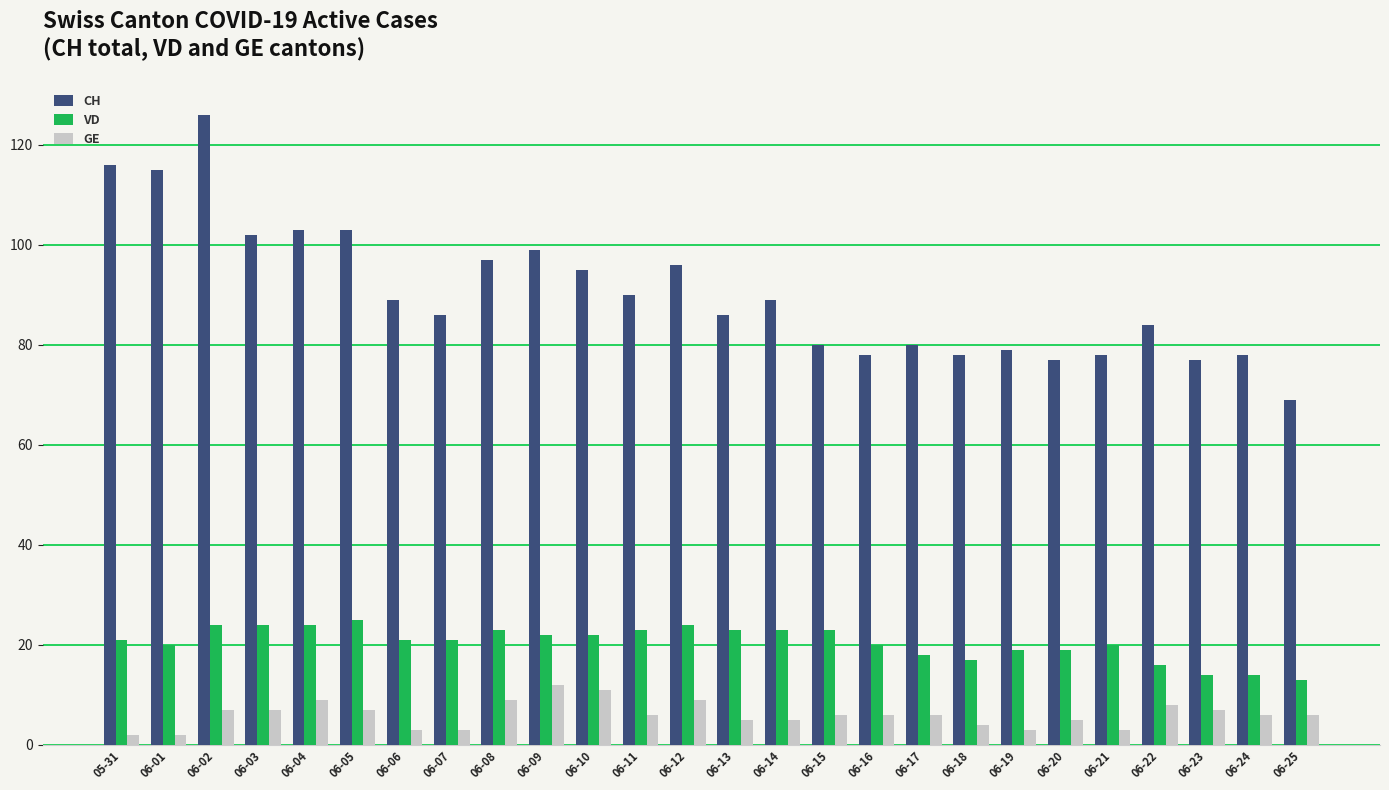

Reading right to left, extract all data points from this chart.

CH: 06-25=69	06-24=78	06-23=77	06-22=84	06-21=78	06-20=77	06-19=79	06-18=78	06-17=80	06-16=78	06-15=80	06-14=89	06-13=86	06-12=96	06-11=90	06-10=95	06-09=99	06-08=97	06-07=86	06-06=89	06-05=103	06-04=103	06-03=102	06-02=126	06-01=115	05-31=116
VD: 06-25=13	06-24=14	06-23=14	06-22=16	06-21=20	06-20=19	06-19=19	06-18=17	06-17=18	06-16=20	06-15=23	06-14=23	06-13=23	06-12=24	06-11=23	06-10=22	06-09=22	06-08=23	06-07=21	06-06=21	06-05=25	06-04=24	06-03=24	06-02=24	06-01=20	05-31=21
GE: 06-25=6	06-24=6	06-23=7	06-22=8	06-21=3	06-20=5	06-19=3	06-18=4	06-17=6	06-16=6	06-15=6	06-14=5	06-13=5	06-12=9	06-11=6	06-10=11	06-09=12	06-08=9	06-07=3	06-06=3	06-05=7	06-04=9	06-03=7	06-02=7	06-01=2	05-31=2